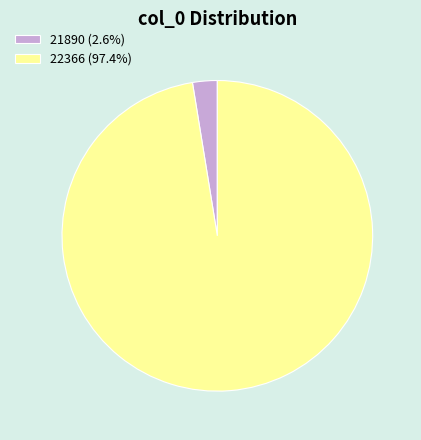

Rank the categories by value from highest to lowest.

22366, 21890